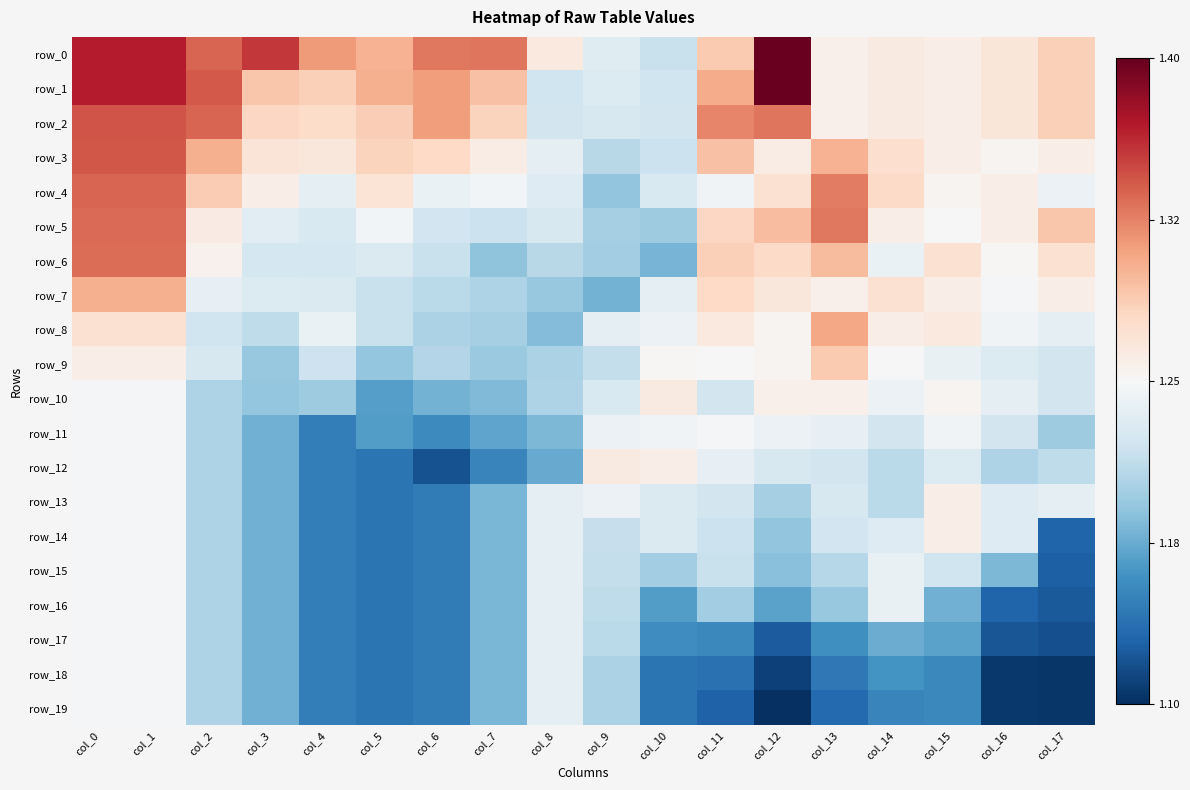

What is the approximate value of row_3 at col_1?

1.3